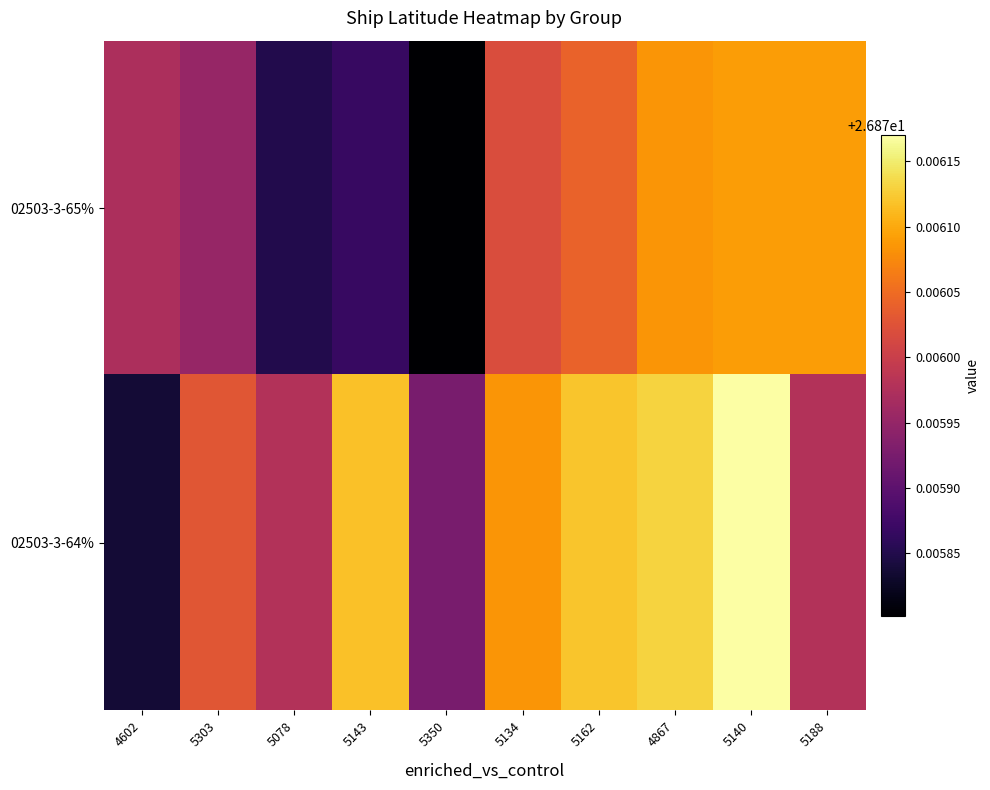

Reading right to left, transcribe all the data shown in this chart.

02503-3-65%: 5188=26.9	5140=26.9	4867=26.9	5162=26.9	5134=26.9	5350=26.9	5143=26.9	5078=26.9	5303=26.9	4602=26.9
02503-3-64%: 5188=26.9	5140=26.9	4867=26.9	5162=26.9	5134=26.9	5350=26.9	5143=26.9	5078=26.9	5303=26.9	4602=26.9